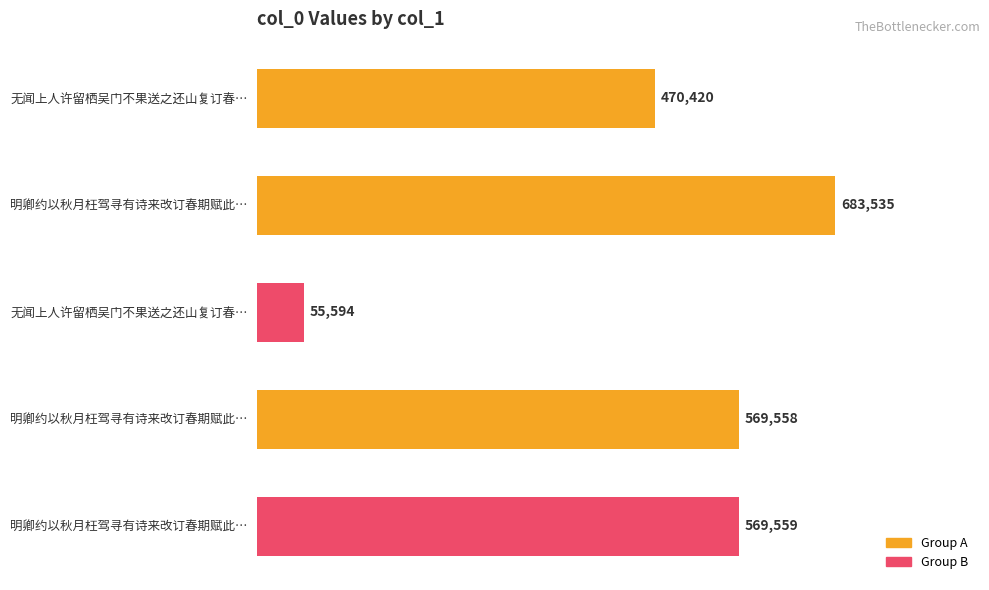

Count the number of data series in this chart.

1